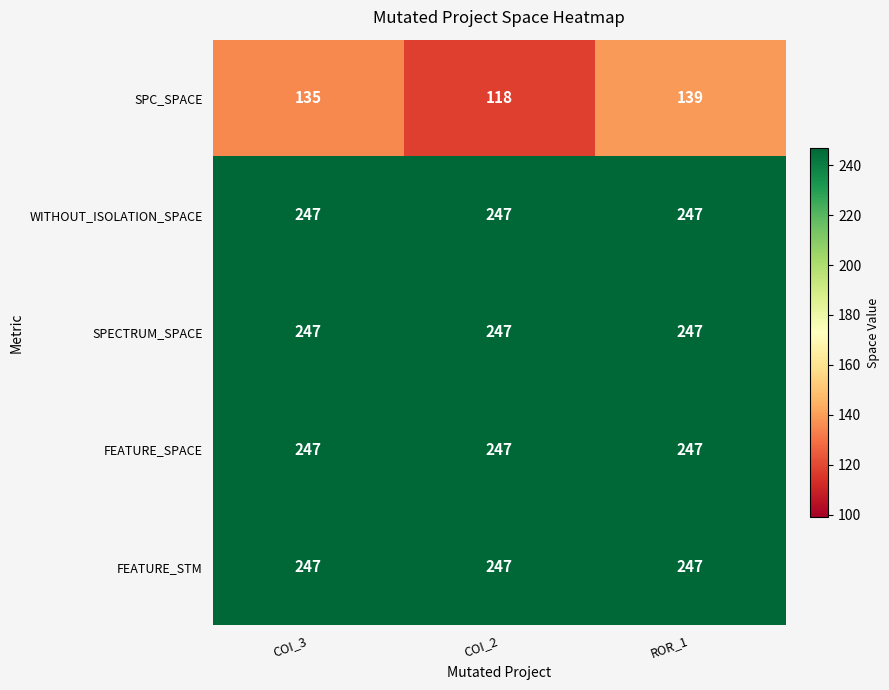

Count the number of data series in this chart.

5